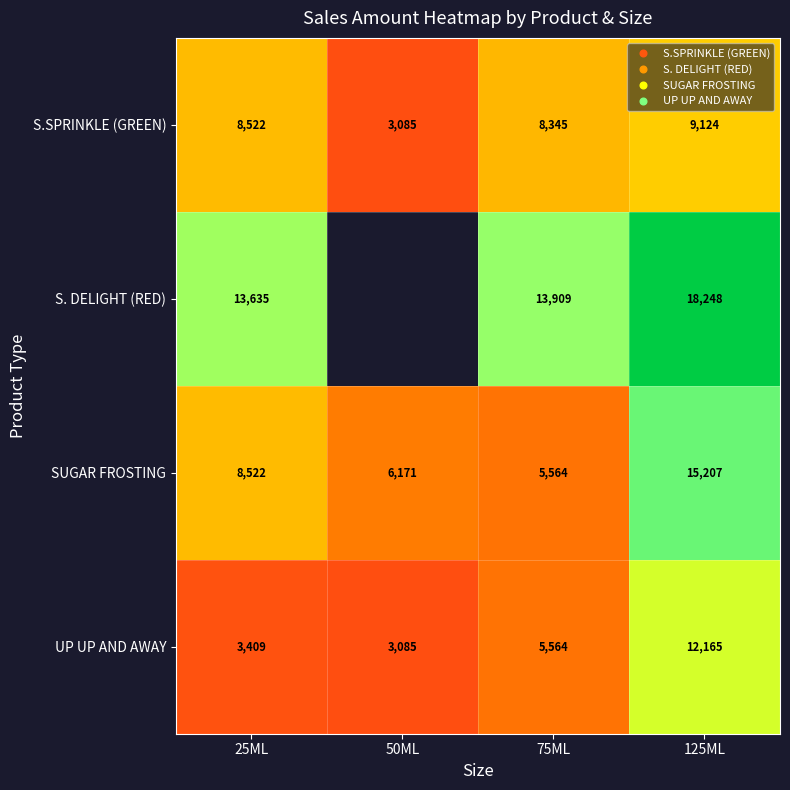

How many values in the S. DELIGHT (RED) series are below 13908?

1